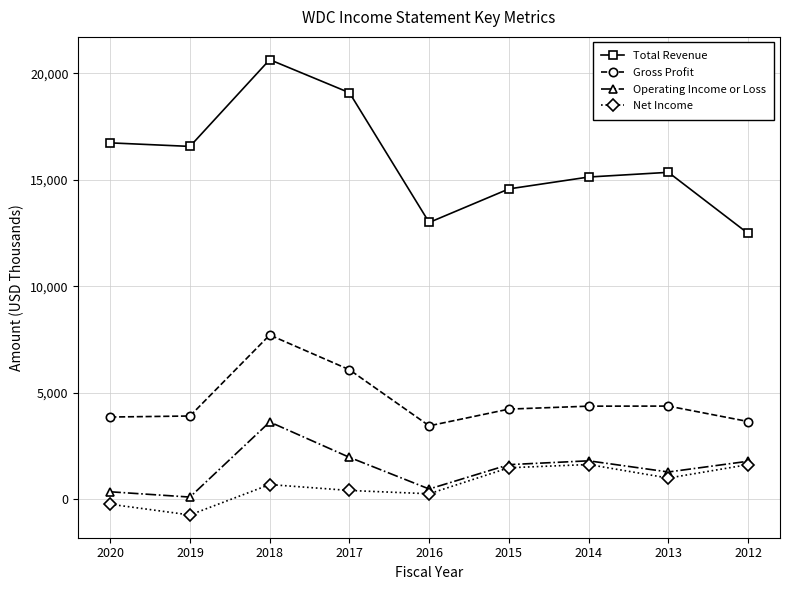

The value of Gross Profit at 2016 is 5593. True or false?

False